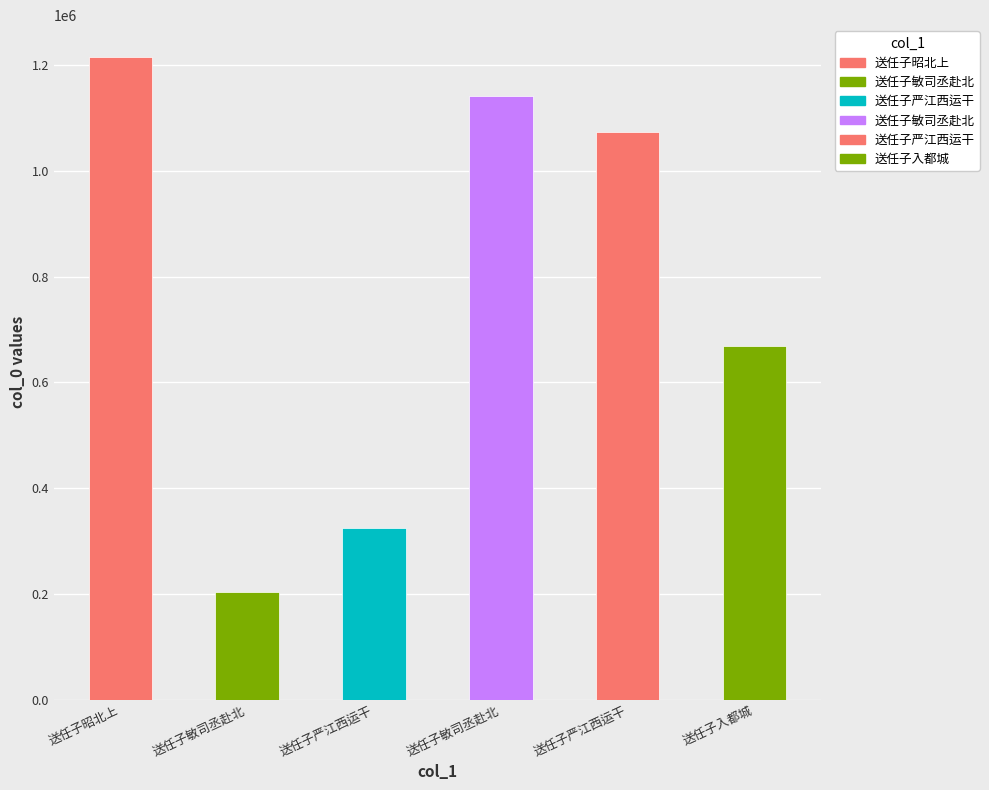

Does the chart contain any negative values?

No